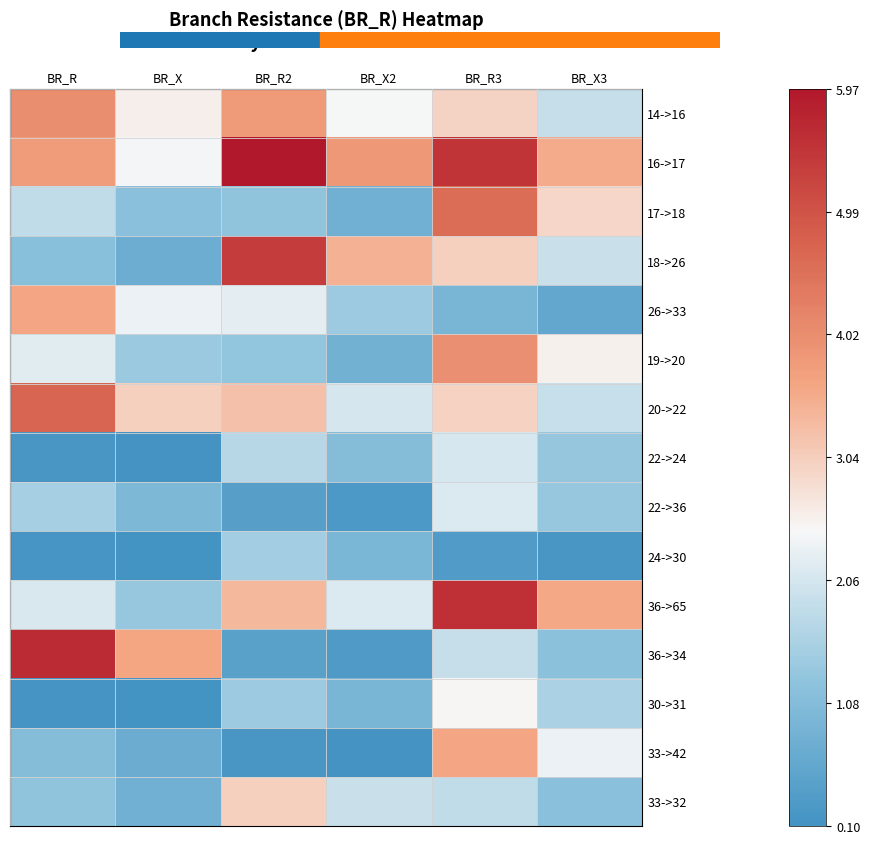

How many data points does each series have?

6